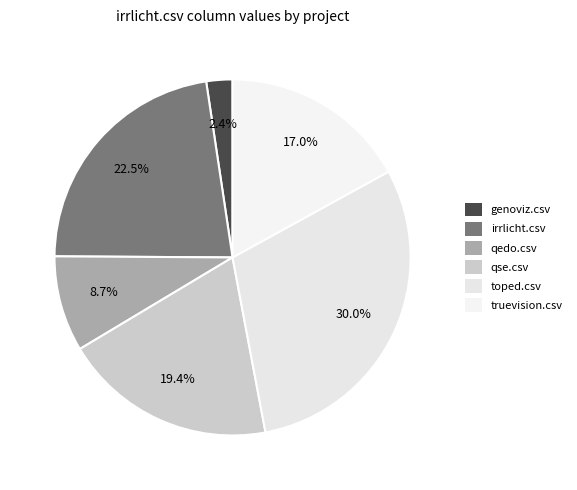

To the nearest percent, what is the combined percentage of qse.csv and truevision.csv?

36%